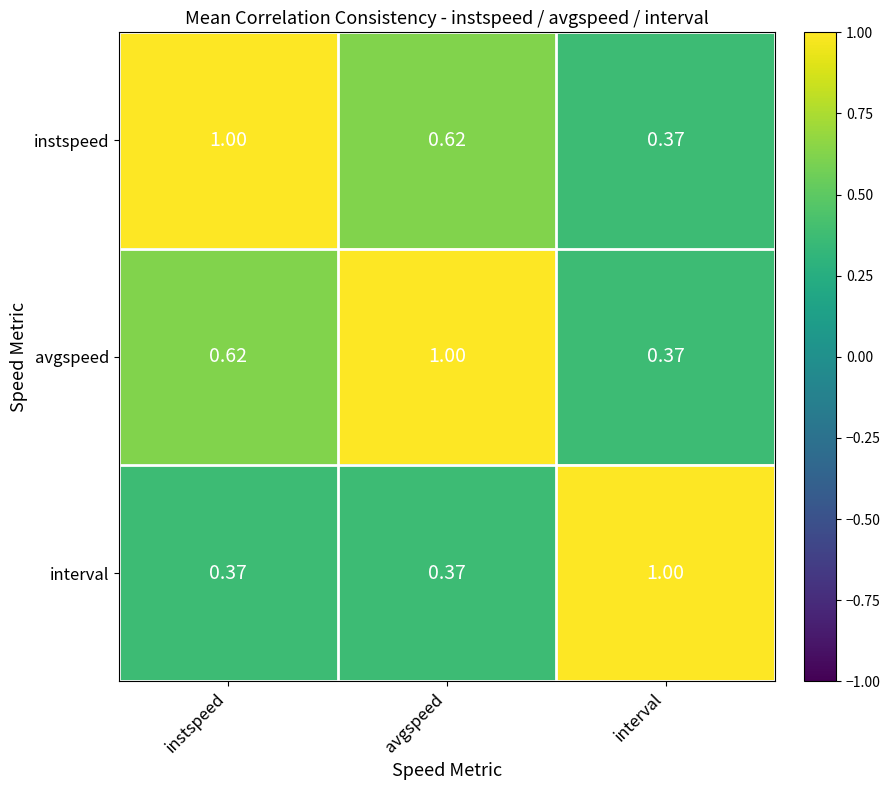

Rank the series at avgspeed from lowest to highest value.

interval, instspeed, avgspeed